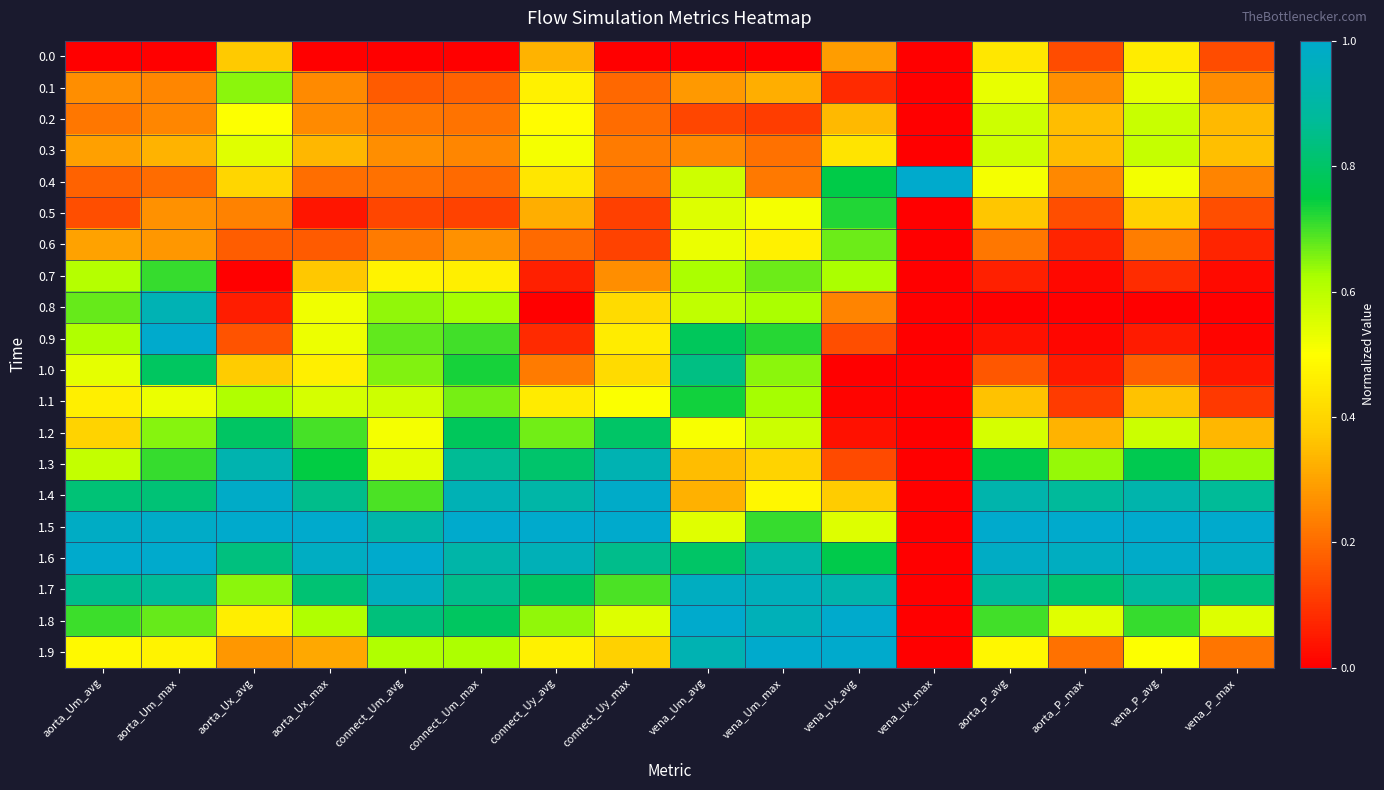

At how many categories does at least one series exceed 0?

16